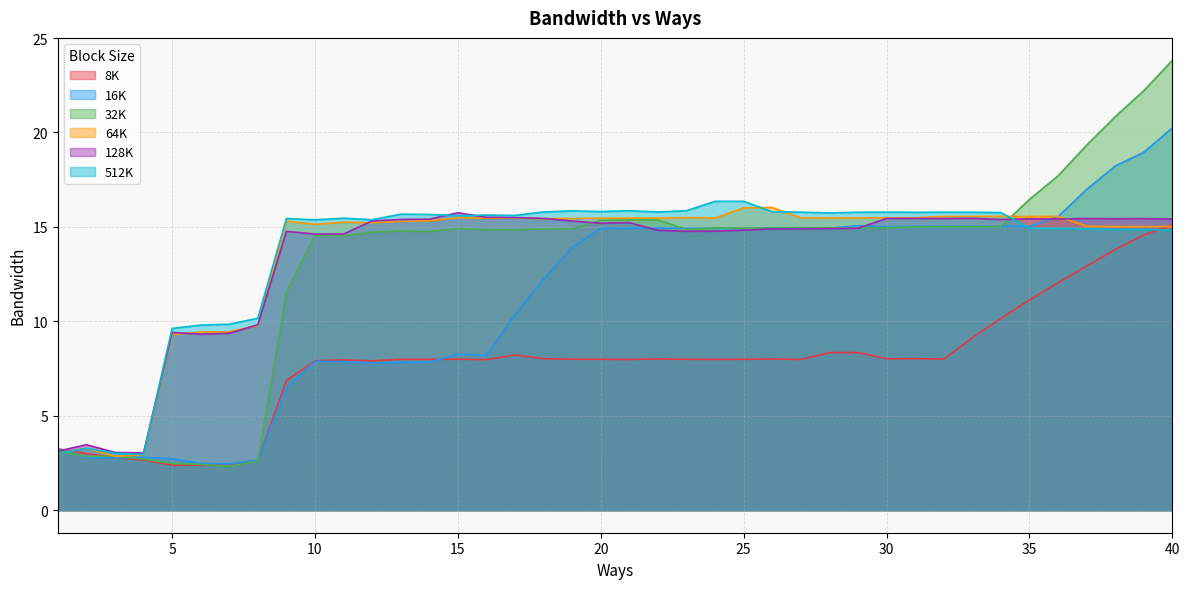

Reading left to right, transcribe all the data shown in this chart.

8K: 1=3.2	2=3.0	3=2.8	4=2.7	5=2.4	6=2.4	7=2.4	8=2.6	9=6.9	10=7.9	11=8.0	12=7.9	13=8.0	14=8.0	15=8.0	16=8.0	17=8.2	18=8.0	19=8.0	20=8.0	21=8.0	22=8.0	23=8.0	24=8.0	25=8.0	26=8.0	27=8.0	28=8.3	29=8.3	30=8.0	31=8.0	32=8.0	33=9.1	34=10.2	35=11.1	36=12.0	37=12.9	38=13.8	39=14.6	40=15.1
16K: 1=3.2	2=2.8	3=2.8	4=2.8	5=2.7	6=2.5	7=2.5	8=2.6	9=6.5	10=7.9	11=7.9	12=7.8	13=7.8	14=7.8	15=8.3	16=8.2	17=10.4	18=12.2	19=13.9	20=14.9	21=14.9	22=14.9	23=14.9	24=14.9	25=14.9	26=14.9	27=15.0	28=14.9	29=15.1	30=15.0	31=15.0	32=15.0	33=15.0	34=15.0	35=15.0	36=15.5	37=17.0	38=18.2	39=19.0	40=20.2
32K: 1=3.1	2=2.8	3=2.9	4=2.7	5=2.5	6=2.4	7=2.3	8=2.6	9=11.5	10=14.6	11=14.5	12=14.7	13=14.8	14=14.8	15=14.9	16=14.9	17=14.8	18=14.9	19=14.9	20=15.4	21=15.4	22=15.4	23=14.9	24=15.0	25=14.9	26=14.9	27=14.9	28=15.0	29=14.9	30=14.9	31=15.0	32=15.0	33=15.0	34=15.0	35=16.5	36=17.7	37=19.3	38=20.8	39=22.2	40=23.8
64K: 1=3.0	2=3.3	3=2.9	4=2.9	5=9.3	6=9.4	7=9.4	8=9.8	9=15.3	10=15.1	11=15.2	12=15.2	13=15.3	14=15.3	15=15.5	16=15.5	17=15.5	18=15.4	19=15.4	20=15.5	21=15.5	22=15.5	23=15.5	24=15.5	25=16.0	26=16.0	27=15.5	28=15.5	29=15.5	30=15.5	31=15.5	32=15.6	33=15.6	34=15.6	35=15.5	36=15.6	37=15.0	38=15.0	39=15.0	40=15.0
128K: 1=3.1	2=3.5	3=3.1	4=3.0	5=9.4	6=9.3	7=9.4	8=9.8	9=14.8	10=14.6	11=14.6	12=15.3	13=15.4	14=15.4	15=15.8	16=15.5	17=15.5	18=15.5	19=15.3	20=15.2	21=15.2	22=14.8	23=14.8	24=14.8	25=14.8	26=14.9	27=14.9	28=14.9	29=14.9	30=15.4	31=15.4	32=15.4	33=15.5	34=15.4	35=15.4	36=15.4	37=15.4	38=15.4	39=15.4	40=15.4
512K: 1=3.0	2=3.3	3=3.0	4=3.0	5=9.6	6=9.8	7=9.8	8=10.2	9=15.4	10=15.4	11=15.5	12=15.4	13=15.7	14=15.7	15=15.6	16=15.6	17=15.6	18=15.8	19=15.8	20=15.8	21=15.9	22=15.8	23=15.9	24=16.4	25=16.4	26=15.8	27=15.8	28=15.7	29=15.8	30=15.8	31=15.8	32=15.8	33=15.8	34=15.8	35=14.9	36=14.9	37=14.9	38=14.9	39=14.9	40=14.8